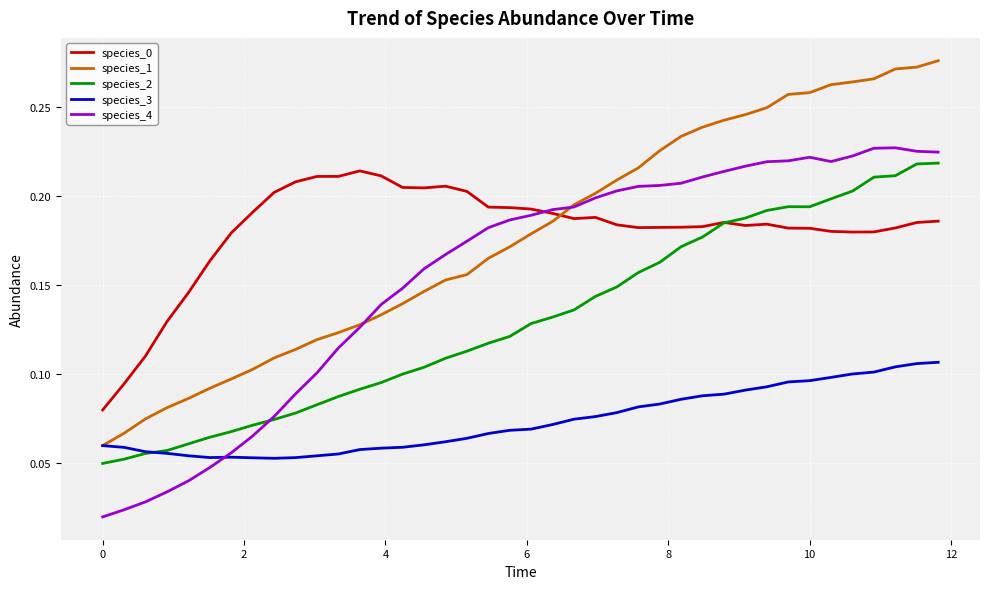

Which series has the largest range (max minus min)?

species_1